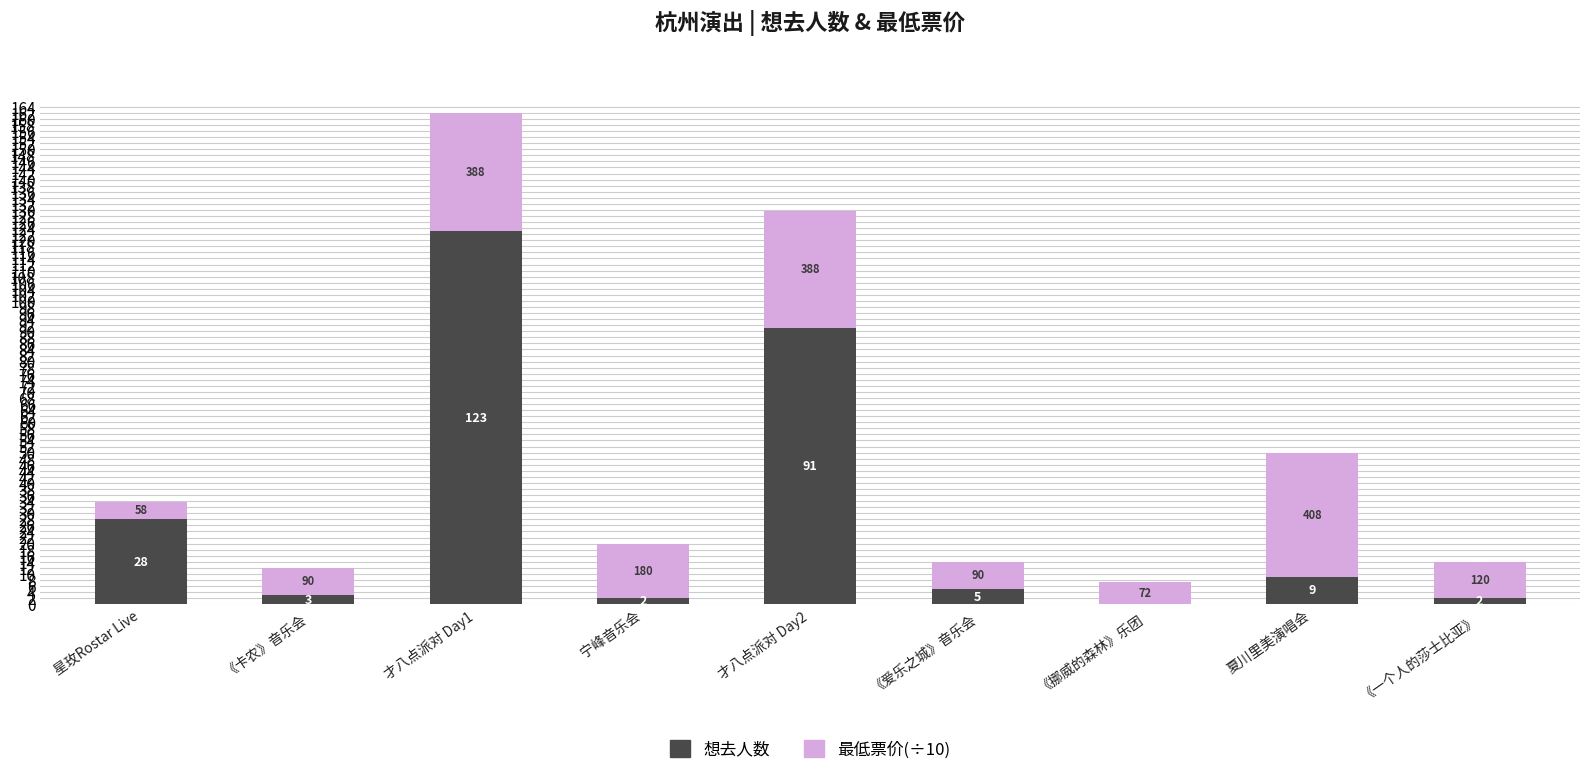

Are the bars horizontal?

No